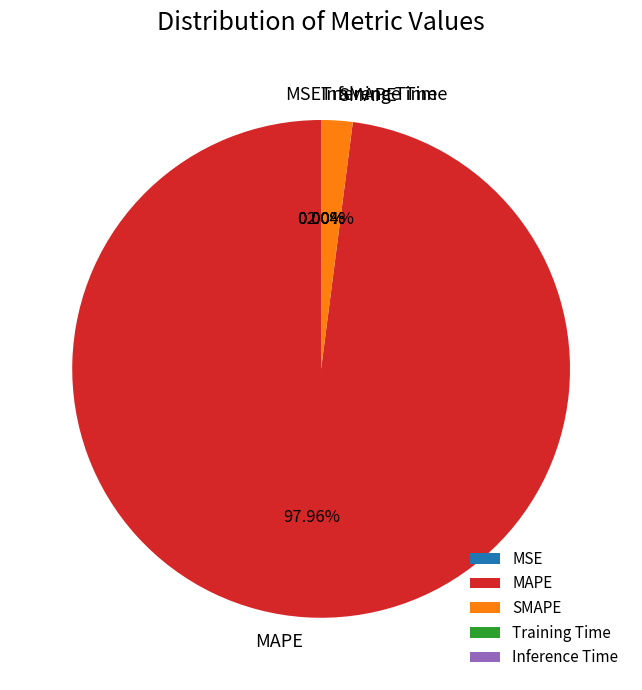

Which category has the biggest portion of the pie?

MAPE